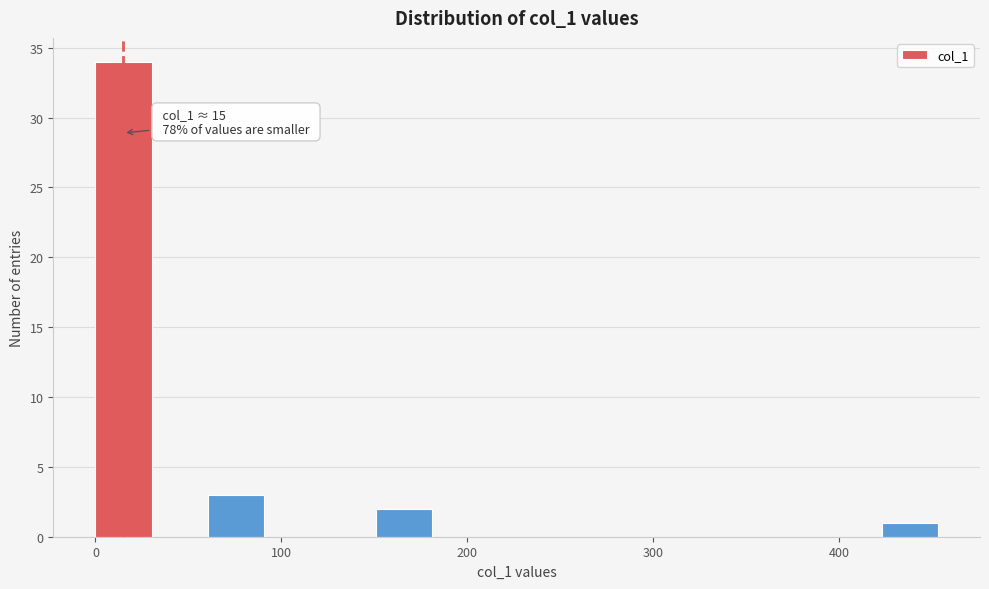

Read against the x-axis, roughly where is the centre of the tallest bar?

20